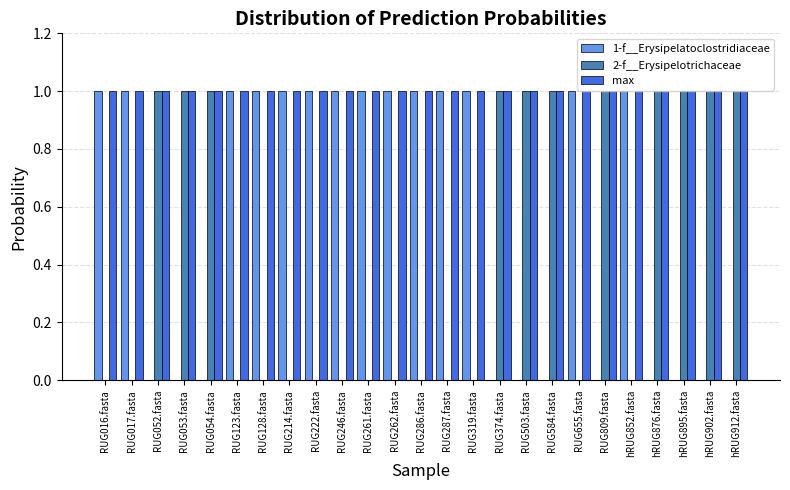

Which series has the largest total across all categories?

max